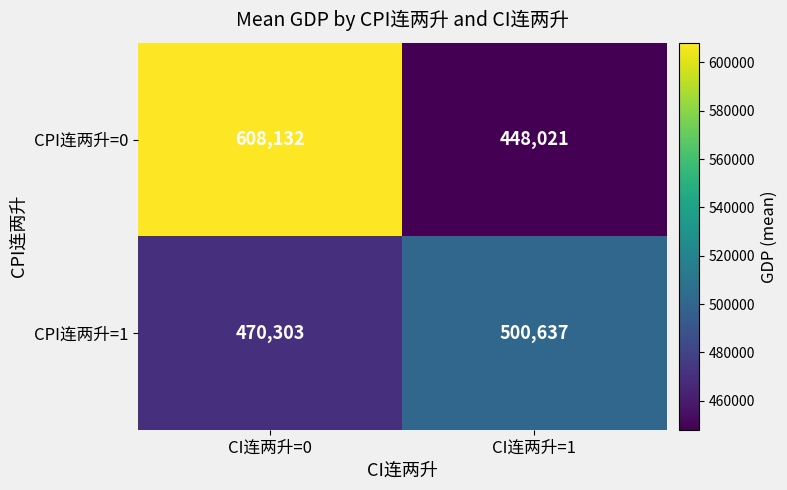

What is the total value across all series at CI连两升=1?

948658